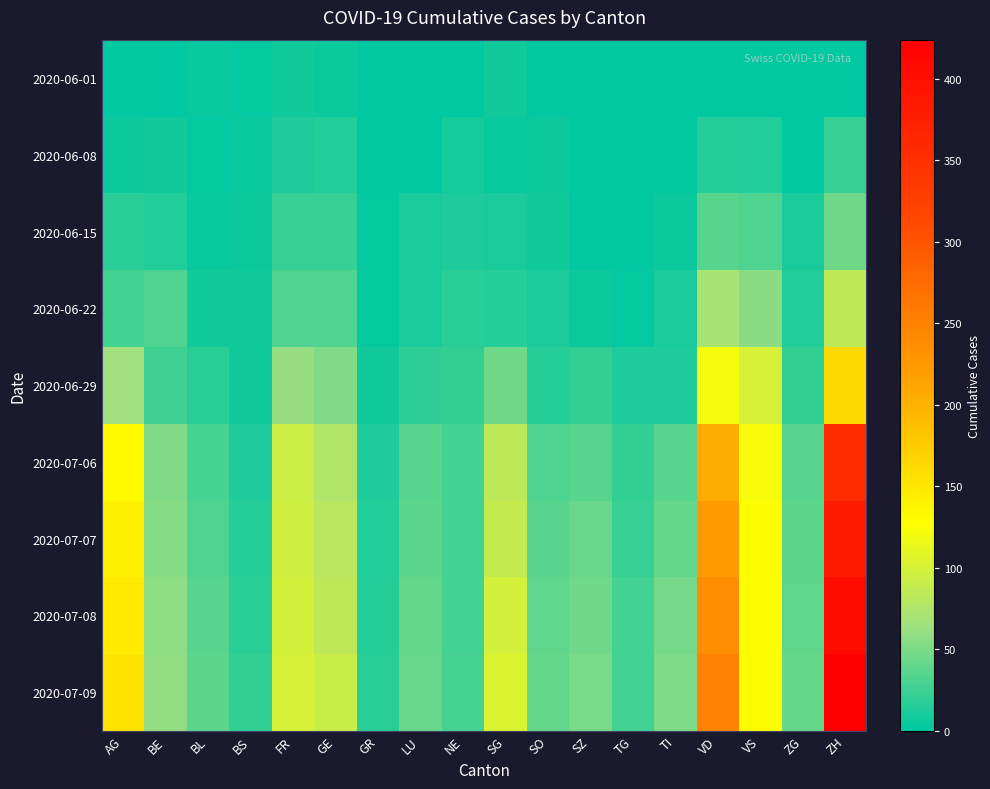

Which series has the largest range (max minus min)?

2020-07-09